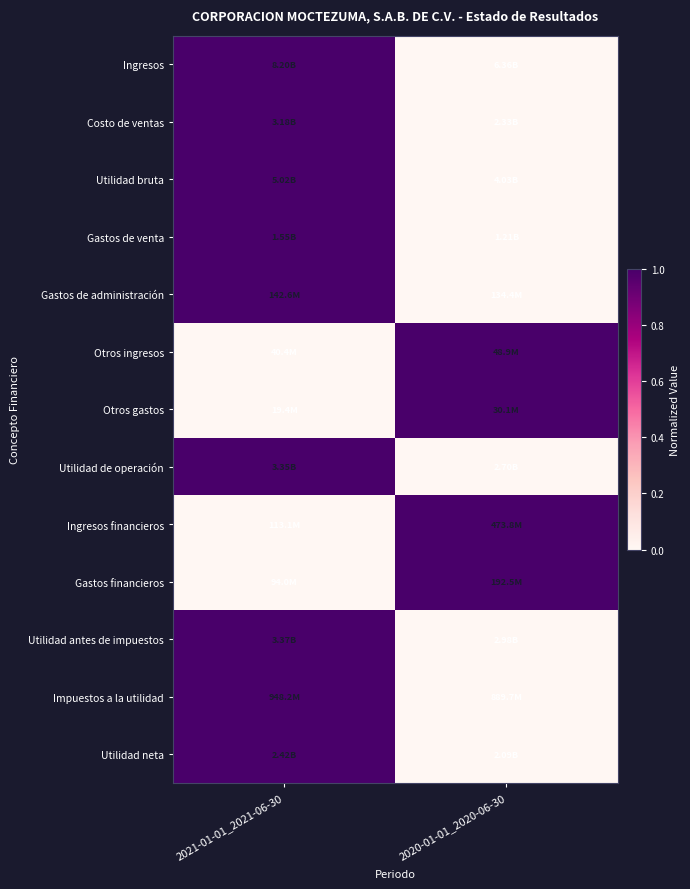

Reading left to right, list all the values displayed in this chart.

Ingresos: 2021-01-01_2021-06-30=1	2020-01-01_2020-06-30=0
Costo de ventas: 2021-01-01_2021-06-30=1	2020-01-01_2020-06-30=0
Utilidad bruta: 2021-01-01_2021-06-30=1	2020-01-01_2020-06-30=0
Gastos de venta: 2021-01-01_2021-06-30=1	2020-01-01_2020-06-30=0
Gastos de administración: 2021-01-01_2021-06-30=1	2020-01-01_2020-06-30=0
Otros ingresos: 2021-01-01_2021-06-30=0	2020-01-01_2020-06-30=1
Otros gastos: 2021-01-01_2021-06-30=0	2020-01-01_2020-06-30=1
Utilidad de operación: 2021-01-01_2021-06-30=1	2020-01-01_2020-06-30=0
Ingresos financieros: 2021-01-01_2021-06-30=0	2020-01-01_2020-06-30=1
Gastos financieros: 2021-01-01_2021-06-30=0	2020-01-01_2020-06-30=1
Utilidad antes de impuestos: 2021-01-01_2021-06-30=1	2020-01-01_2020-06-30=0
Impuestos a la utilidad: 2021-01-01_2021-06-30=1	2020-01-01_2020-06-30=0
Utilidad neta: 2021-01-01_2021-06-30=1	2020-01-01_2020-06-30=0